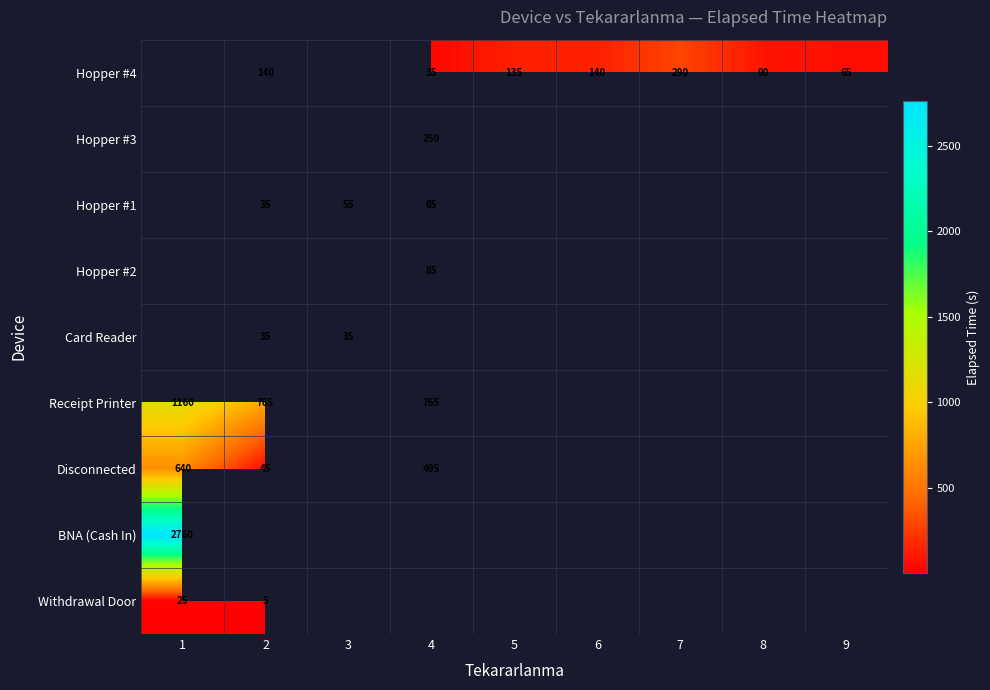

Which label corresponds to the smallest value in the chart?

1